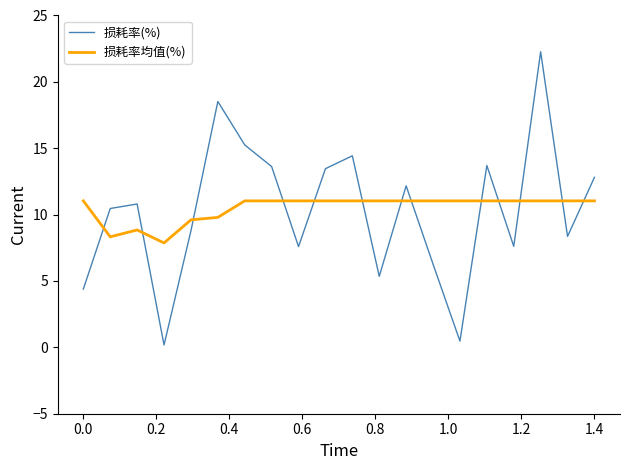

How many interior local valleys does the 损耗率(%) series have?

6